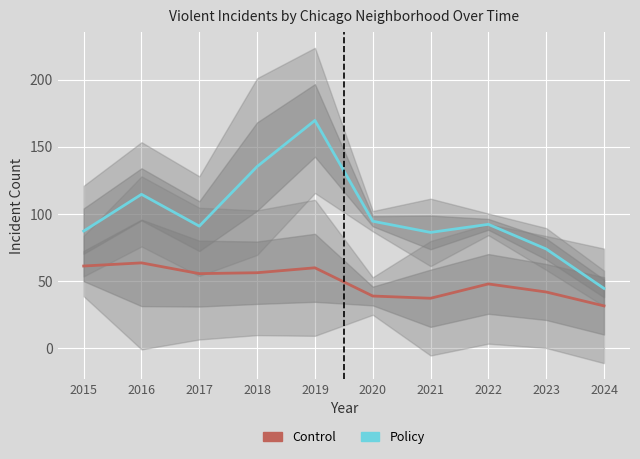

Which has a higher value, 2019 or 2024?

2019